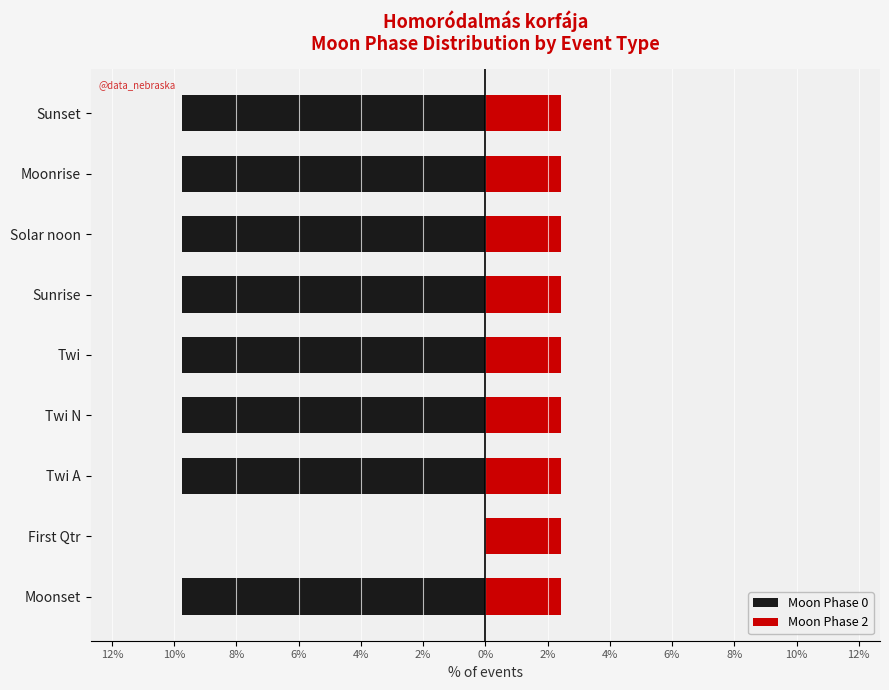

Which series changed the most between 2% and 4%?

Moon Phase 0